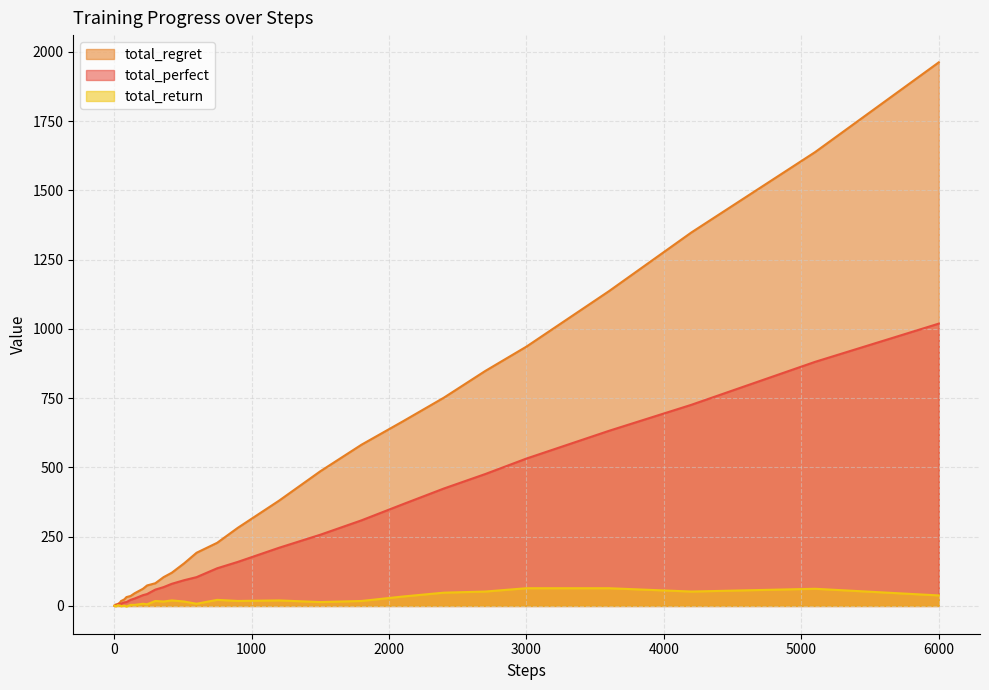

What are all the series names shown in the legend?

total_regret, total_perfect, total_return